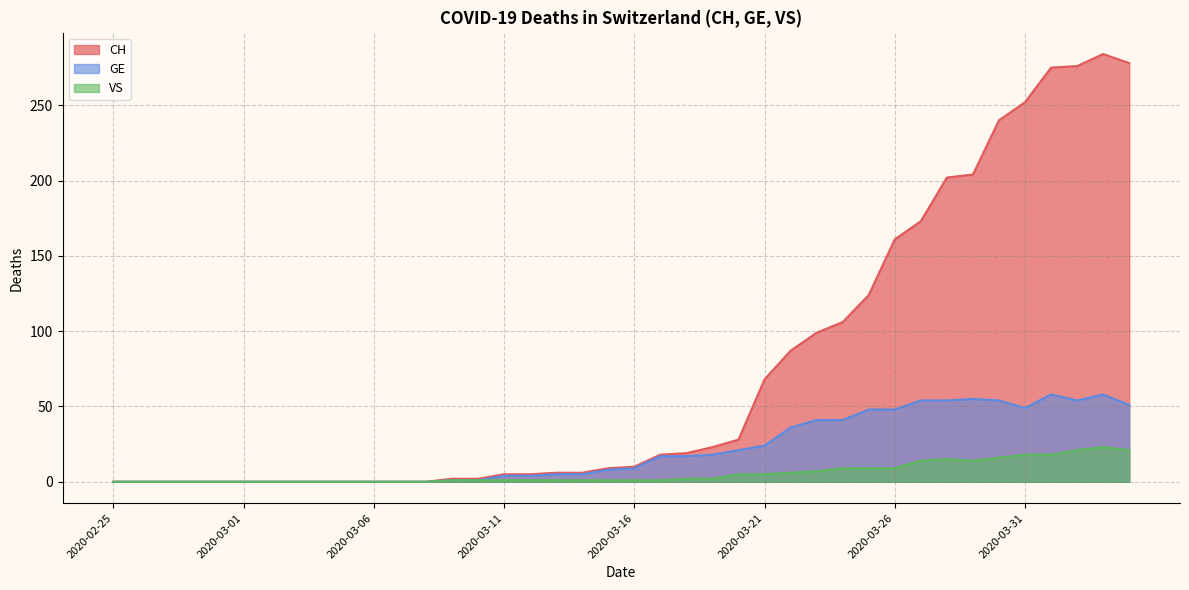

What position from the left is 2020-03-15?

20